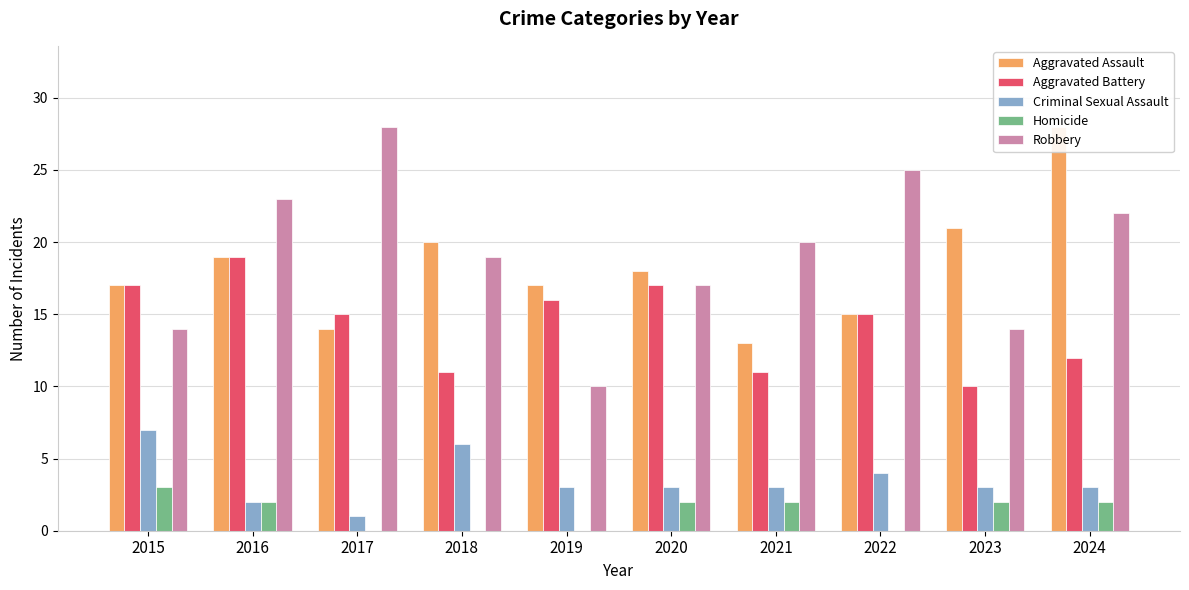

Rank the categories by Homicide value from lowest to highest.

2017, 2018, 2019, 2022, 2016, 2020, 2021, 2023, 2024, 2015